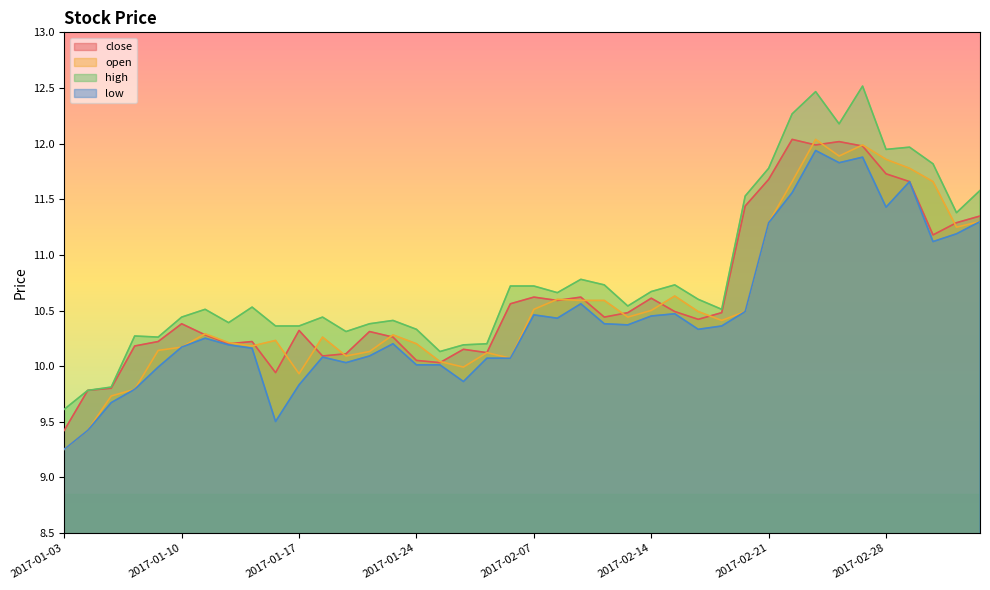

Rank the series by their average value, from highest to lowest.

high, close, open, low